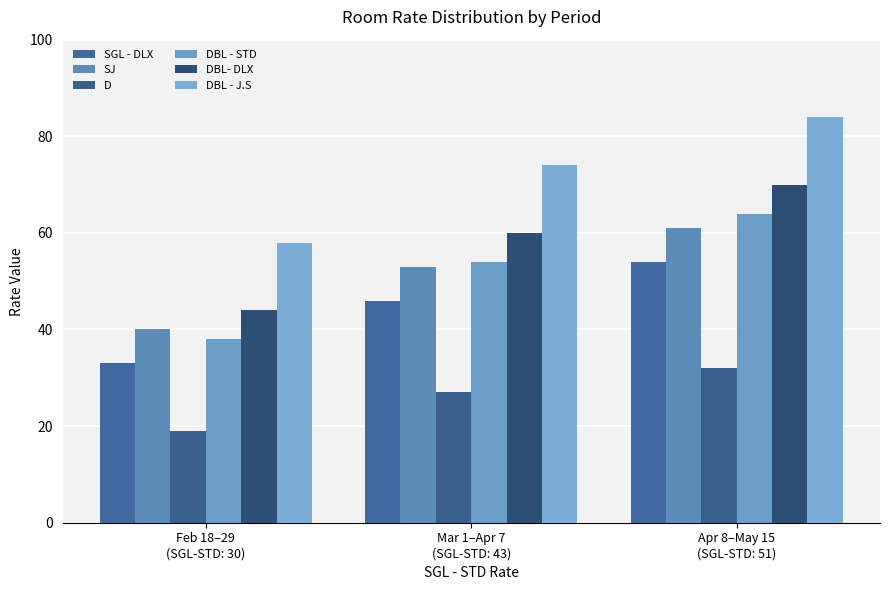

What is the difference between the maximum and minimum values in the DBL - STD series?

26